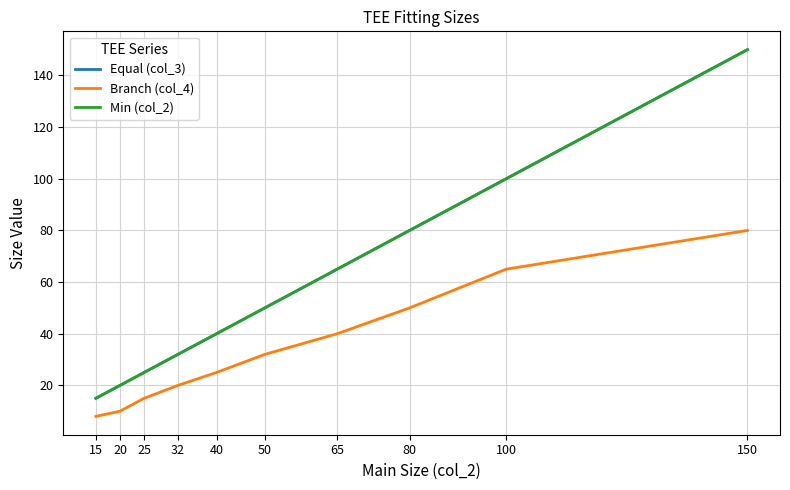

Is this an area chart (filled region under the line)?

No